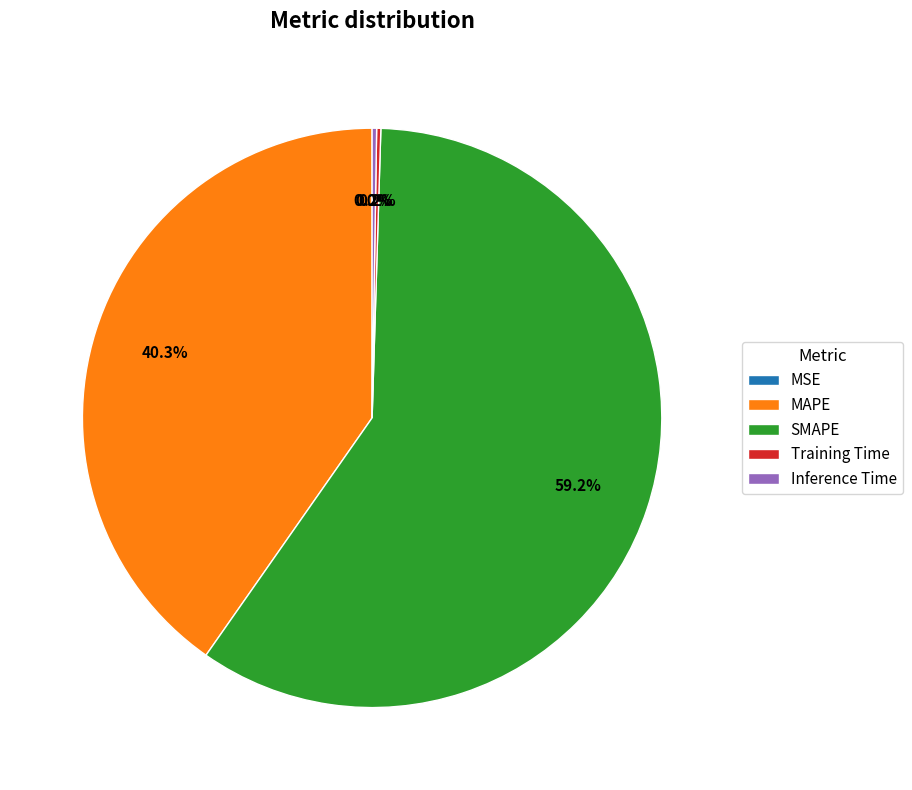

Which slice represents more than half of the pie?

SMAPE